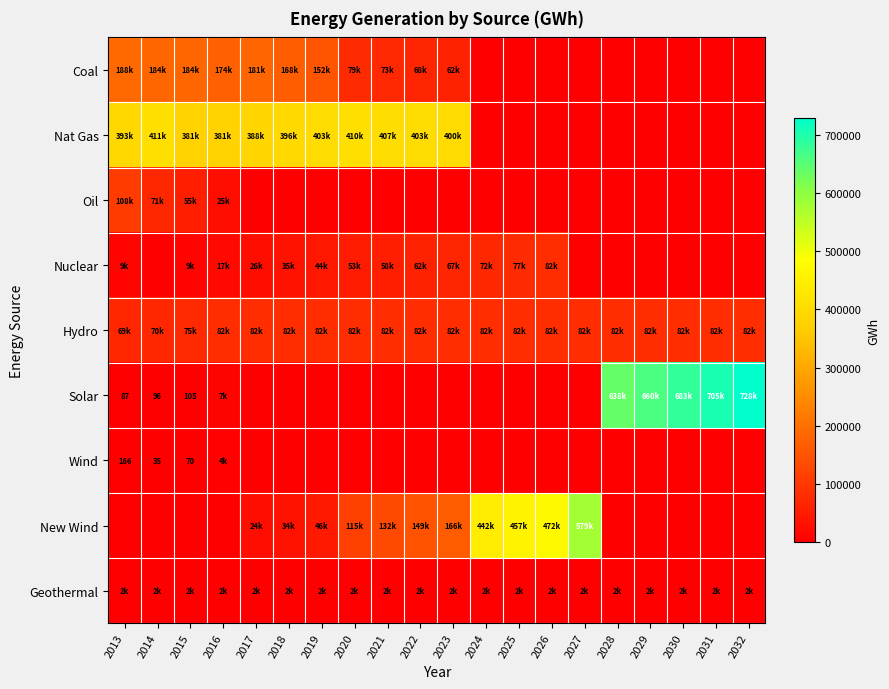

Is the value of Oil at 2016 greater than the value of Nat Gas at 2026?

Yes